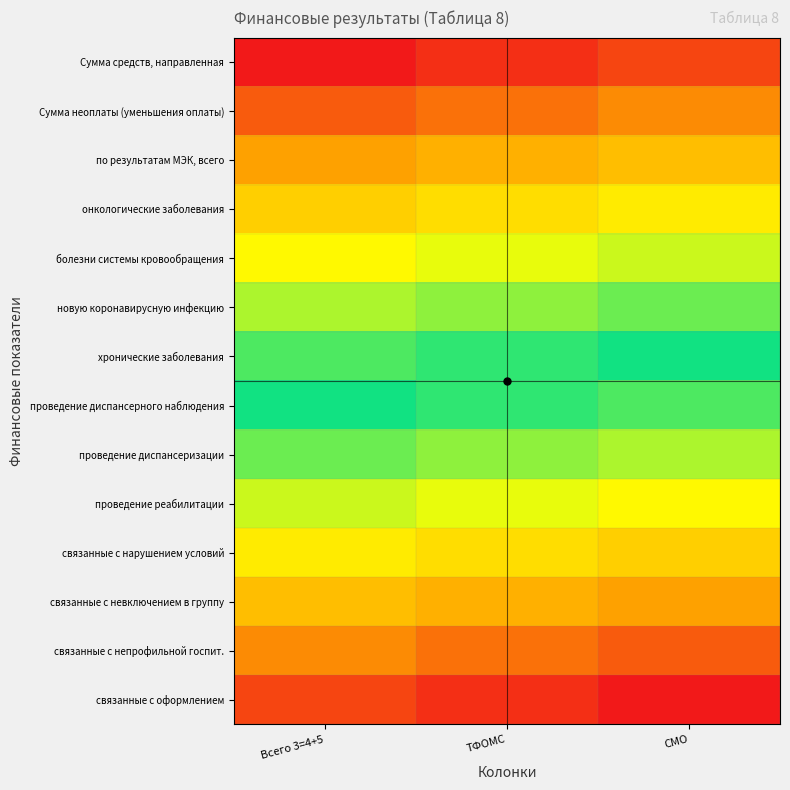

What is the spread (max minus min) of values at Всего 3=4+5?

1.0